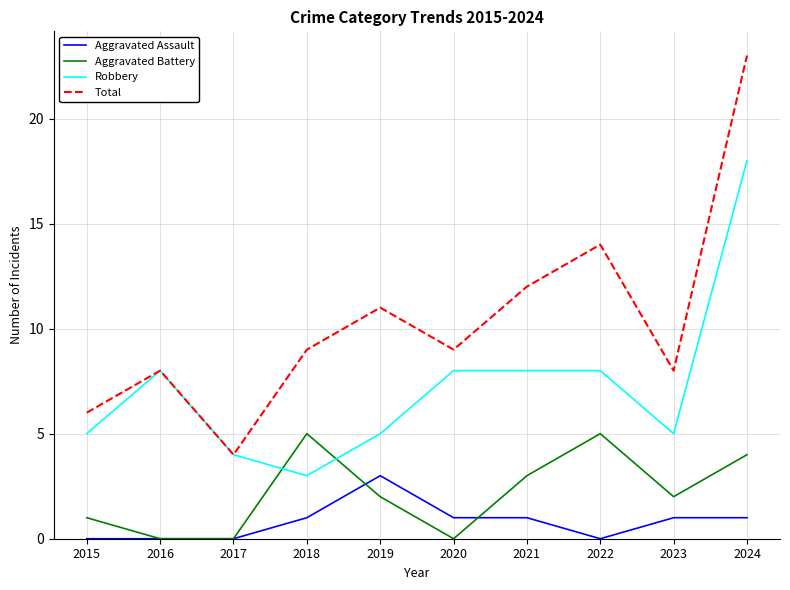

Is the value of Aggravated Battery at 2015 greater than the value of Total at 2015?

No